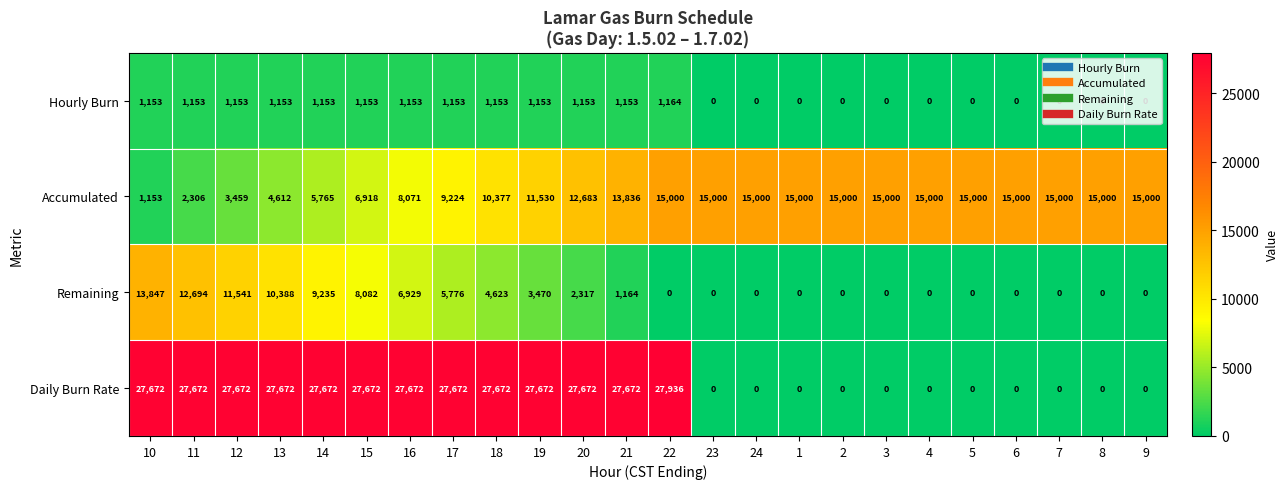

At which label is Remaining closest to 6923?

16